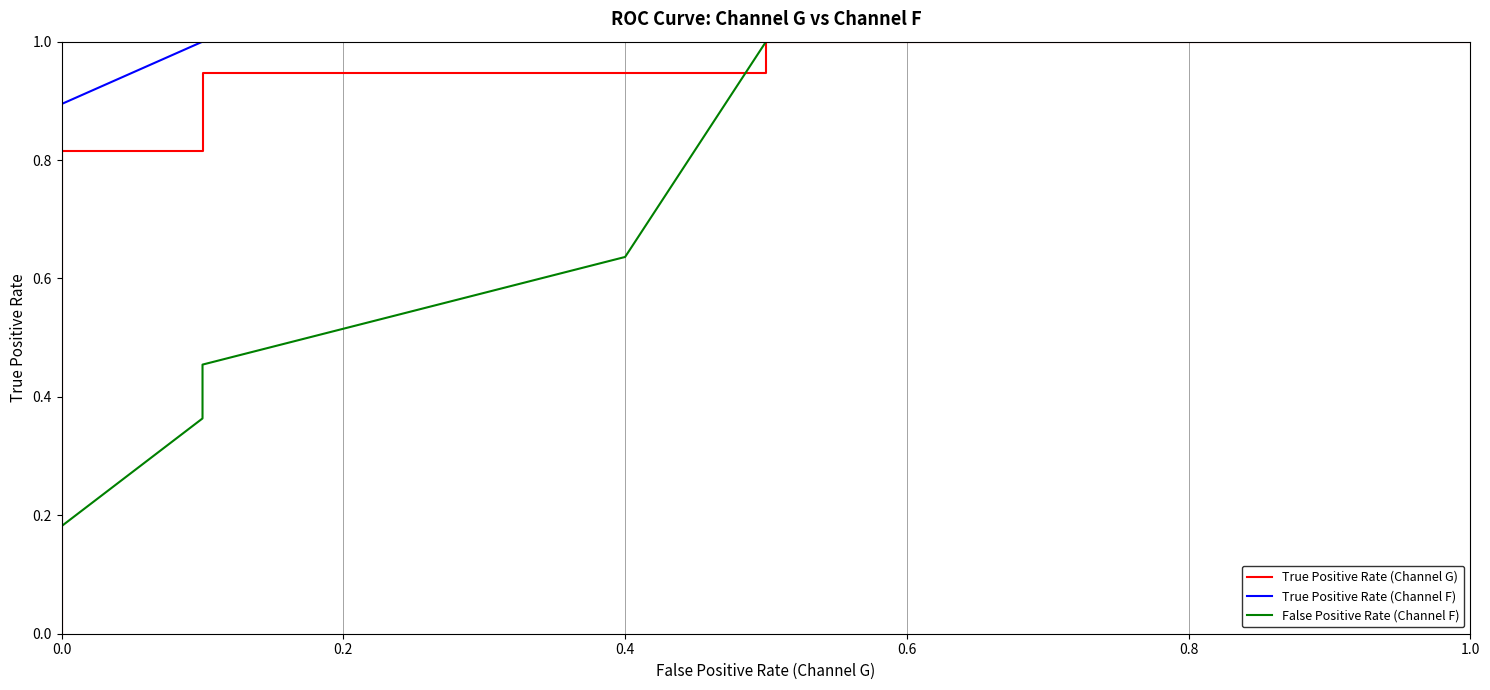

How many positive values are there?

6